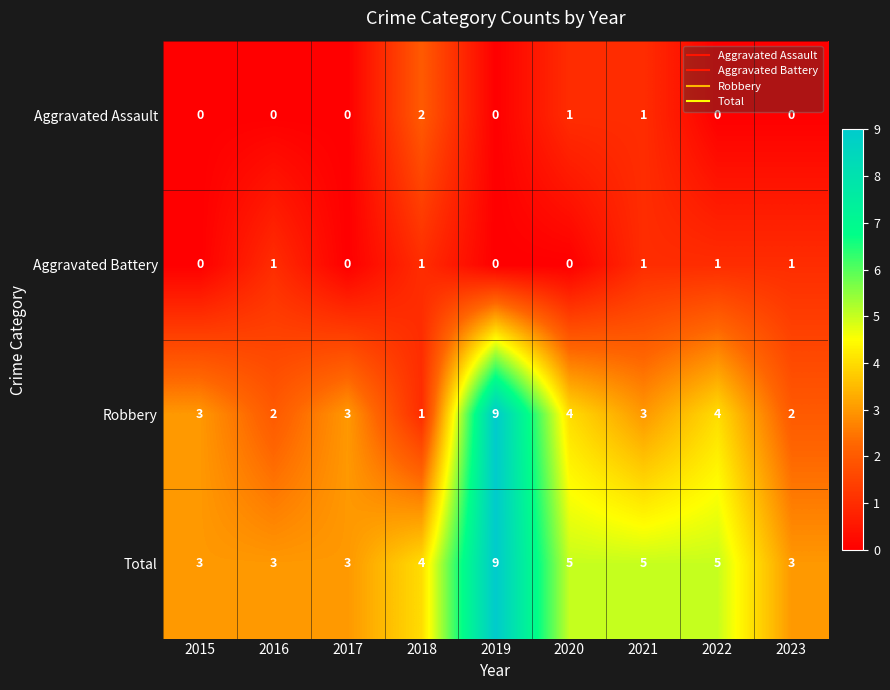

At which label does Total reach its peak?

2019